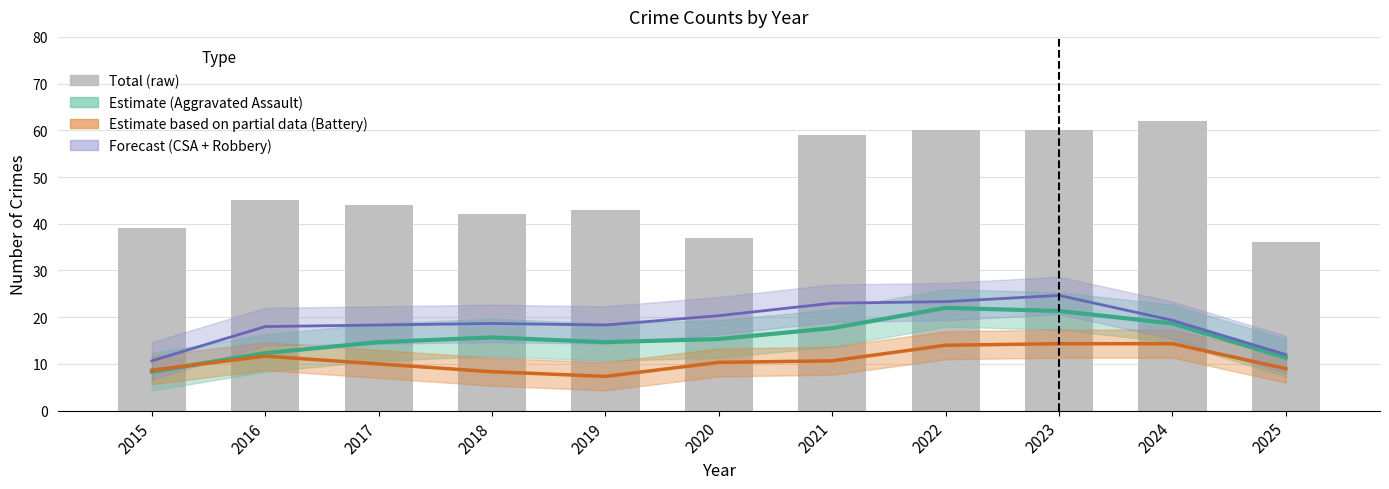

At which label does Aggravated Battery (Partial) first exceed 10?

2016